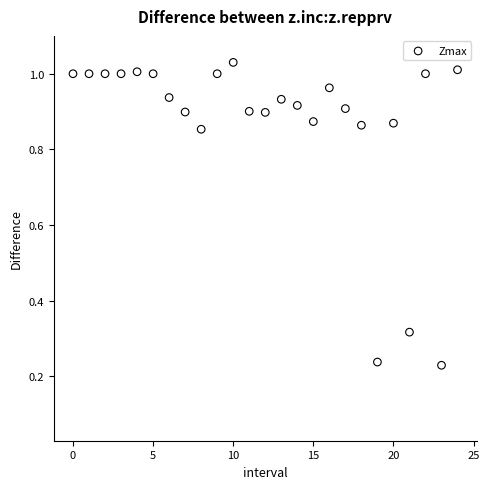

What is the range of Y values (max minus min)?

0.8